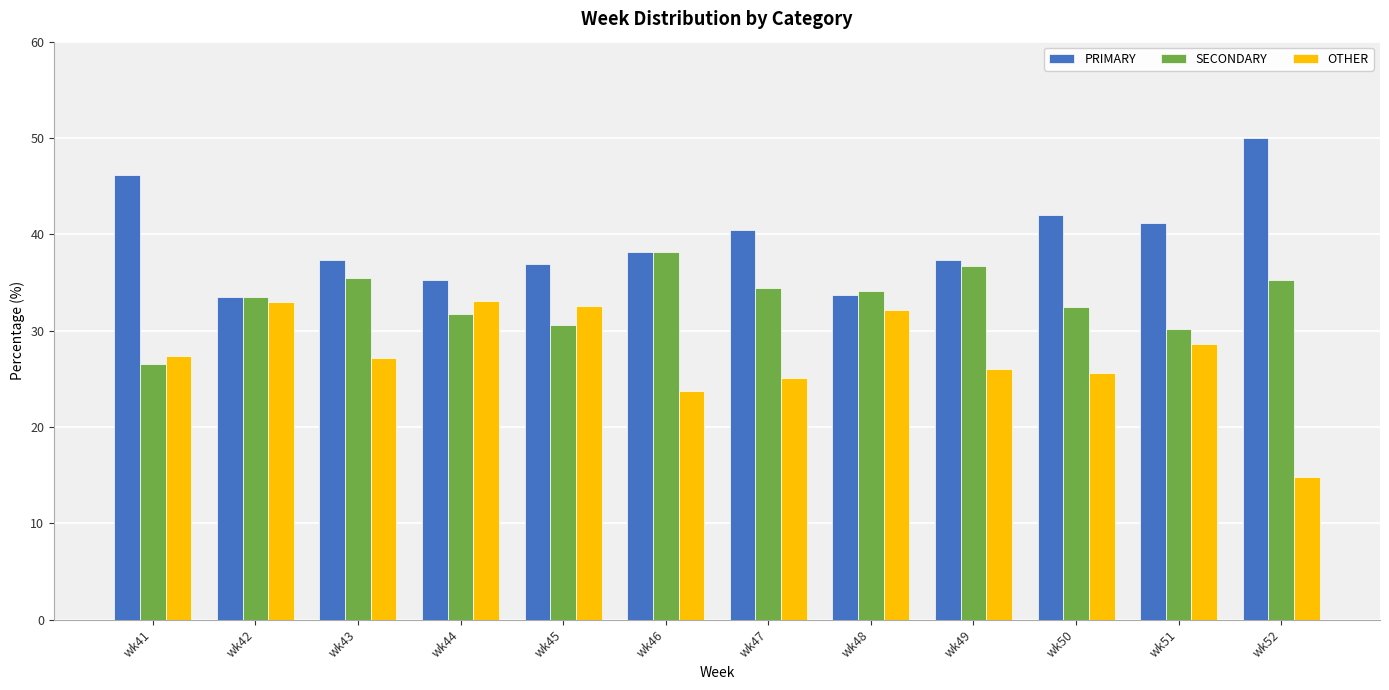

Is it true that OTHER equals 44.4 at wk50?

False